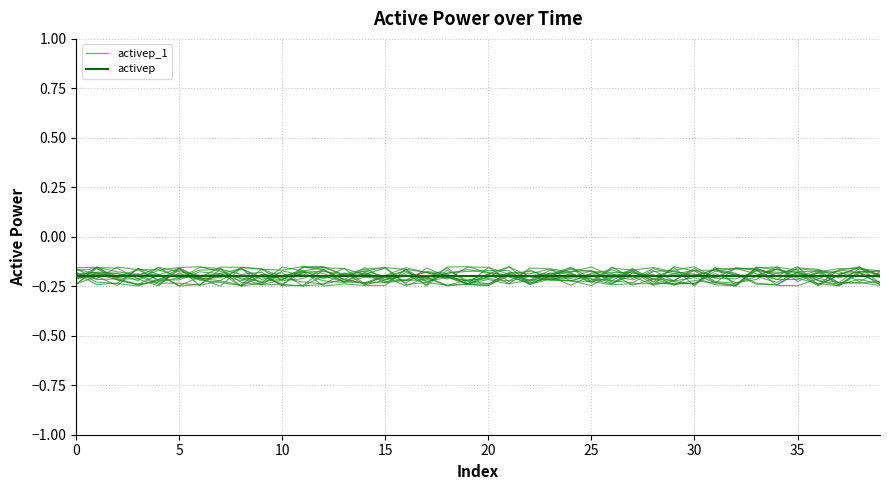

Where is the first local maximum for activep_1?

5